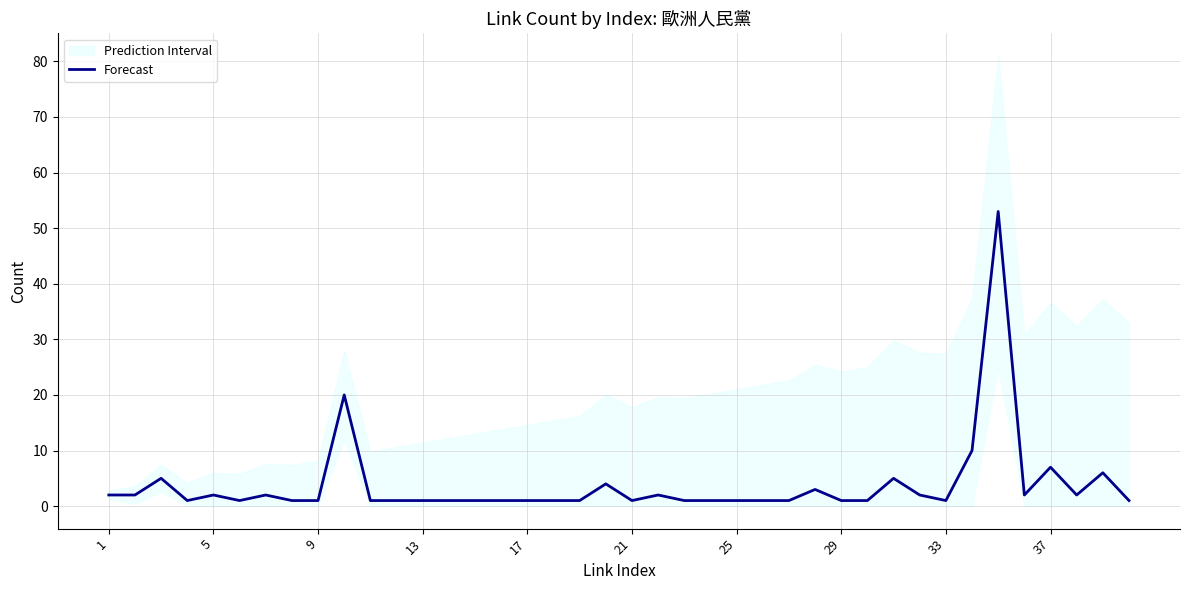

What is the average value?

4